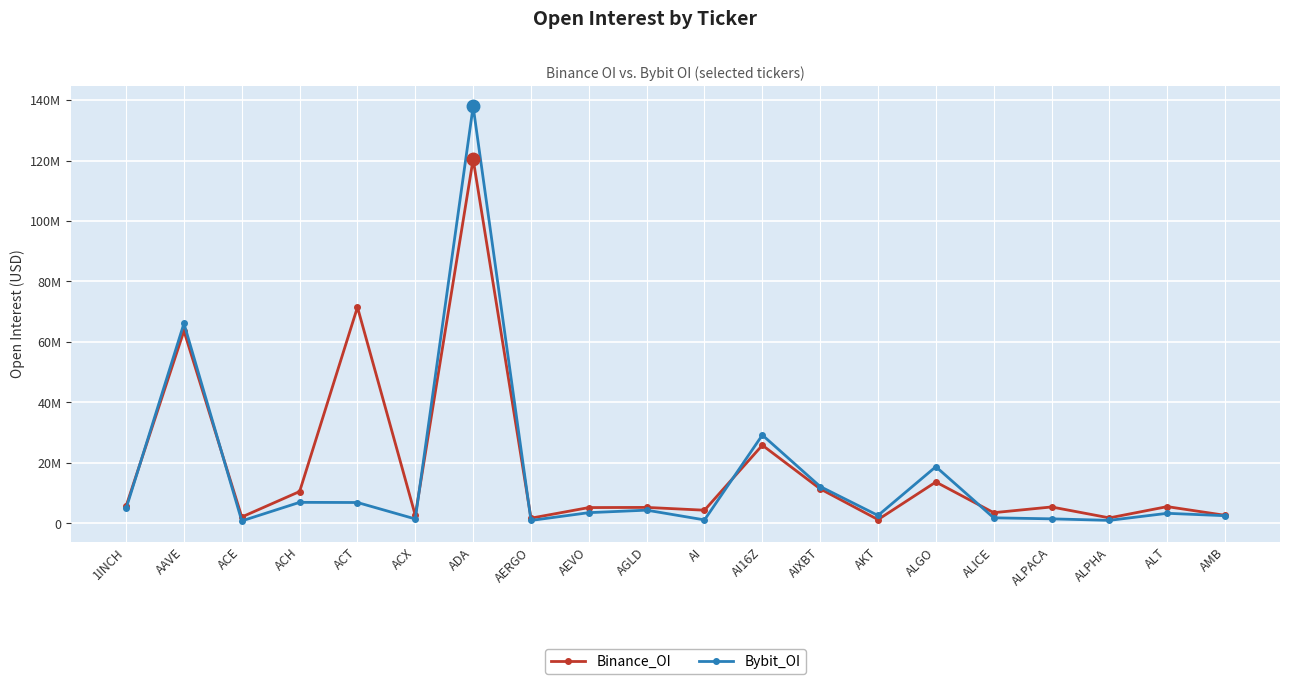

At which label does Bybit_OI first exceed 3500211?

1INCH